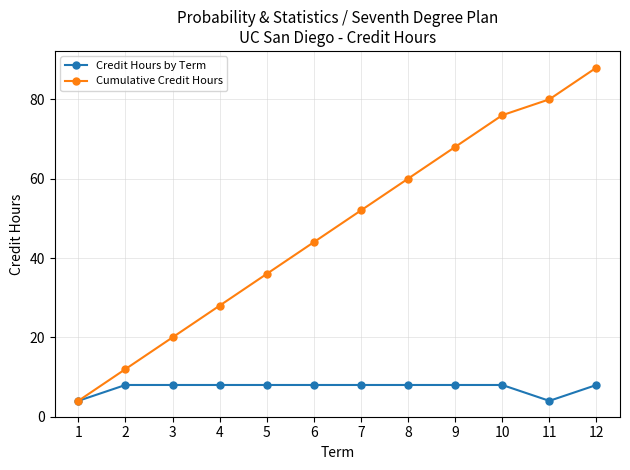

Which series changed the most between 5 and 8?

Cumulative Credit Hours